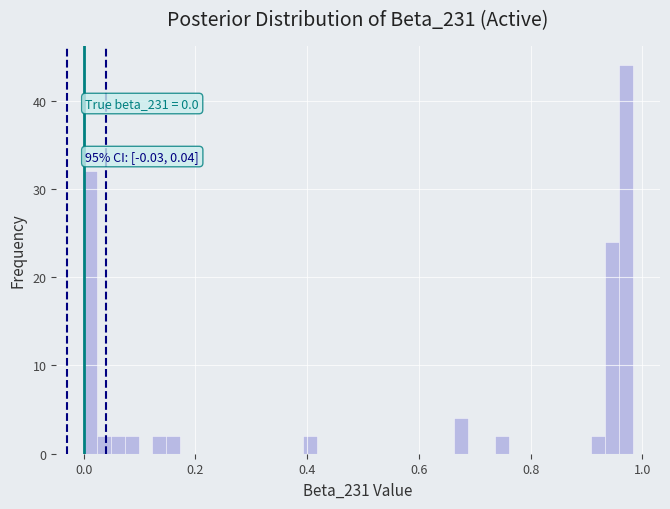

Around what value on the x-axis is the tallest bar? Give the approximate position of its centre, as read against the axis.

0.98